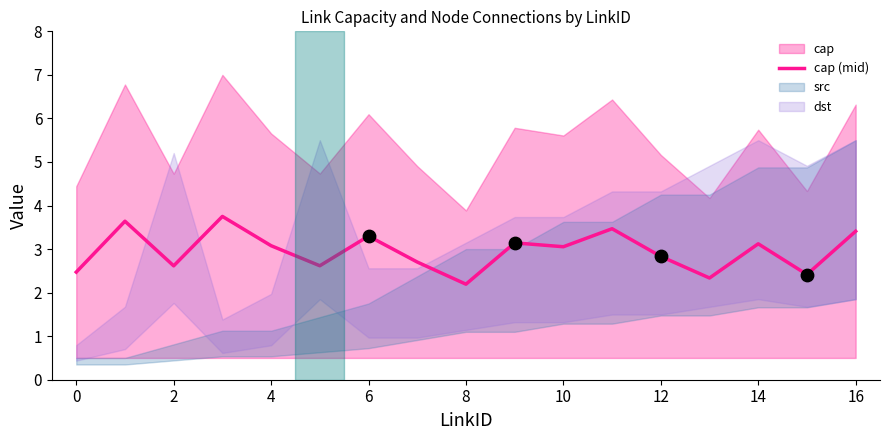

What is the highest value of the cap (mid) series?

3.8